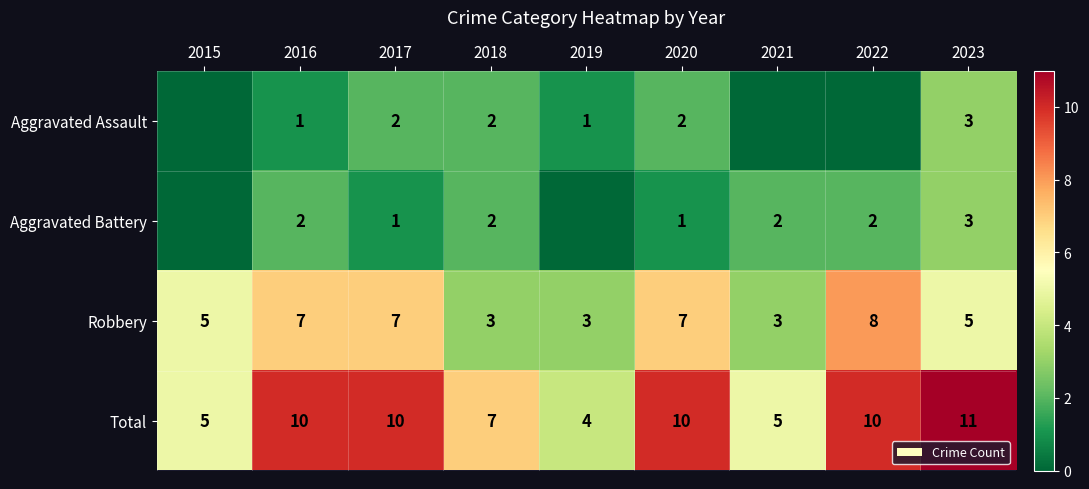

What is the difference between the Robbery values at 2022 and 2020?

1